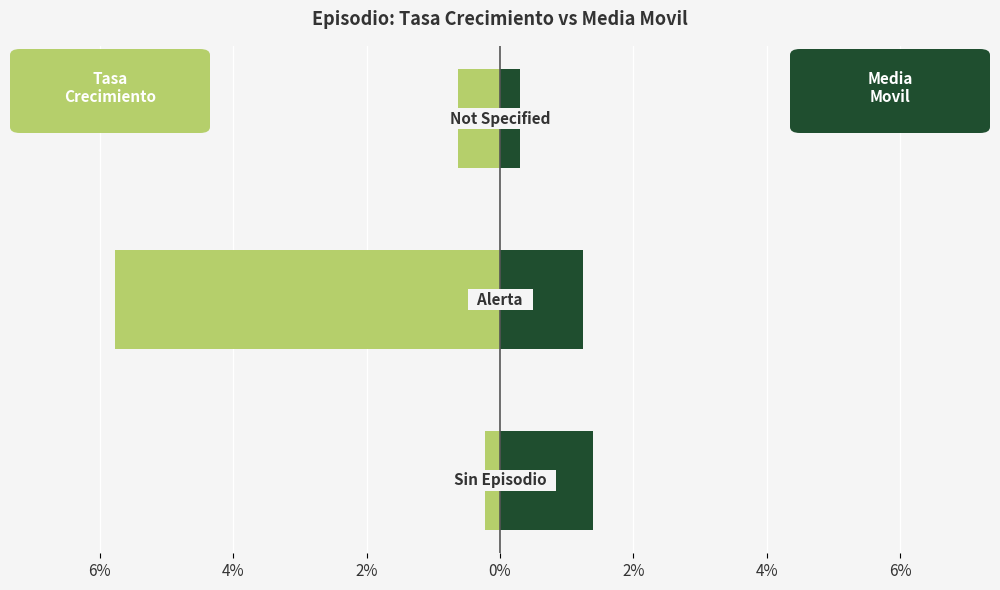

How many values in the Media Movil (right) series are below 1?

1